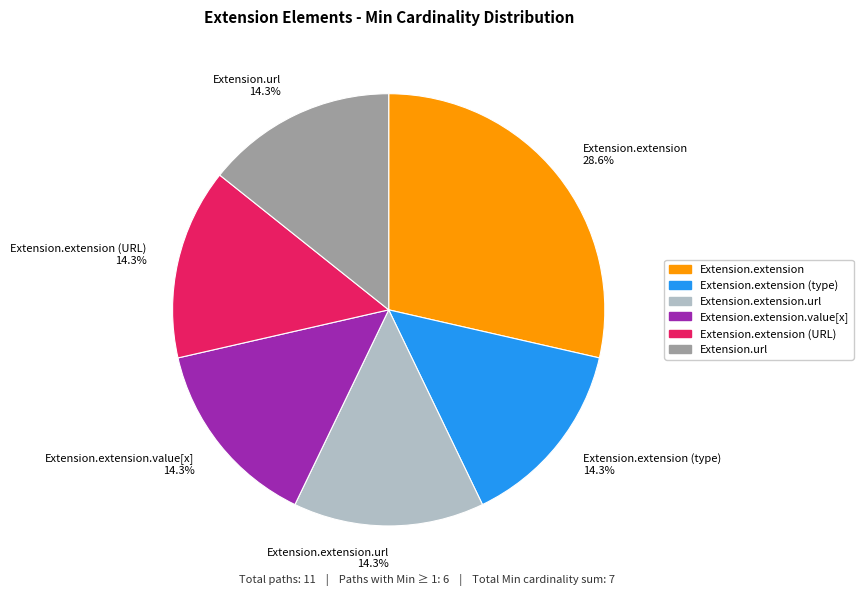

Approximately how many times larger is the value at Extension.extension 28.6% compared to Extension.extension (URL) 14.3%?

2.0